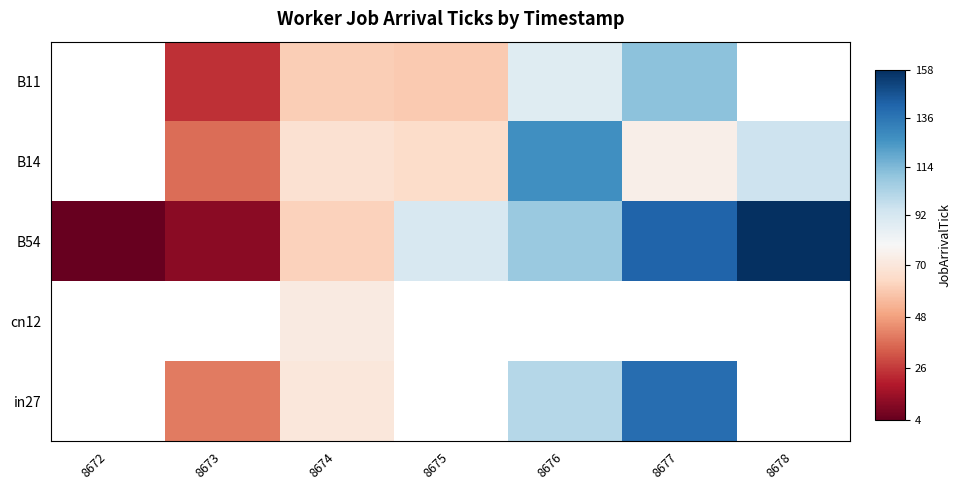

Which series has the largest range (max minus min)?

B54